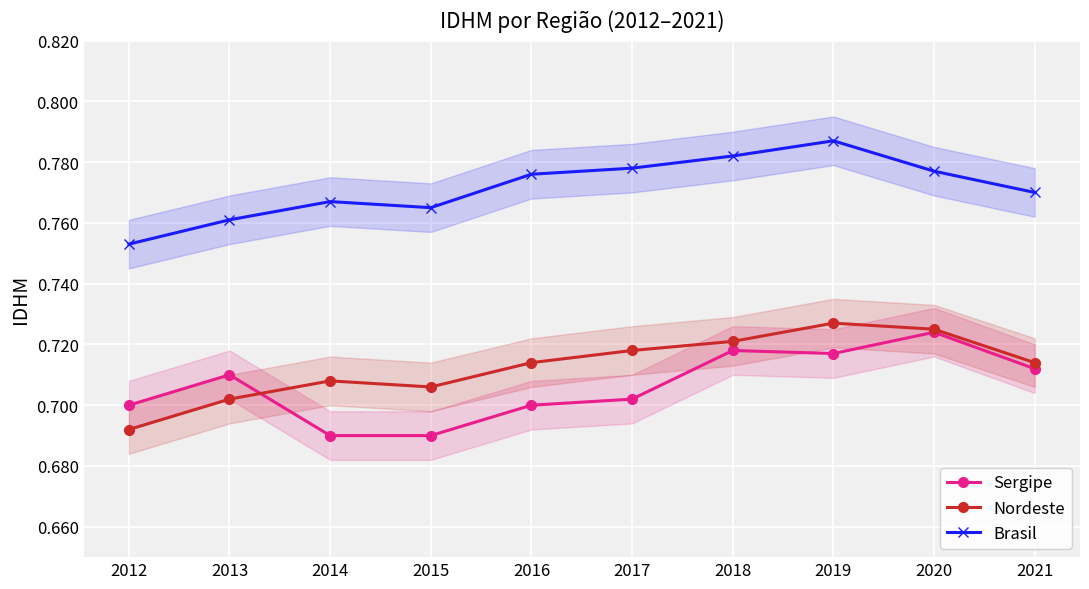

Where is Nordeste nearest to the value 0?

2012